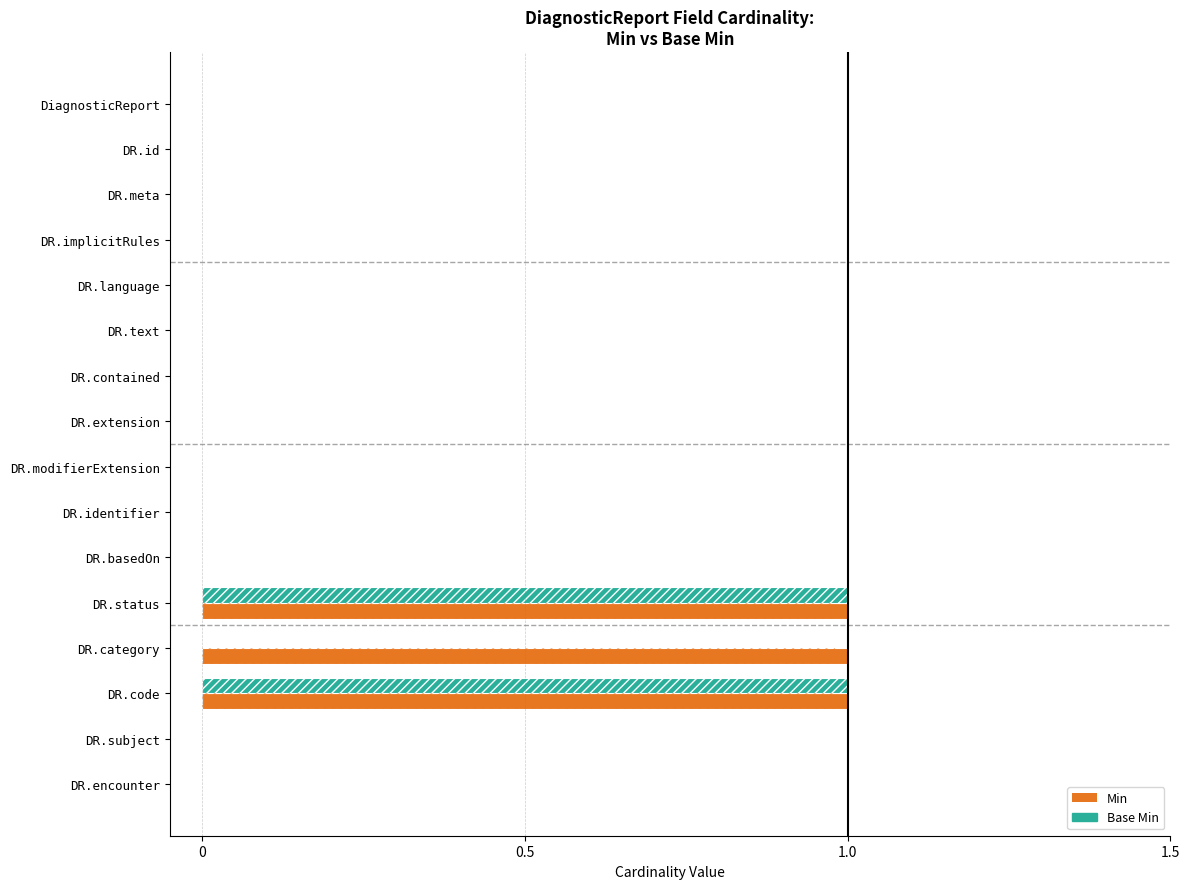

Reading right to left, list all the values displayed in this chart.

Min: 0	0	1	1	1	0	0	0	0	0	0	0	0	0	0	0
Base Min: 0	0	1	0	1	0	0	0	0	0	0	0	0	0	0	0